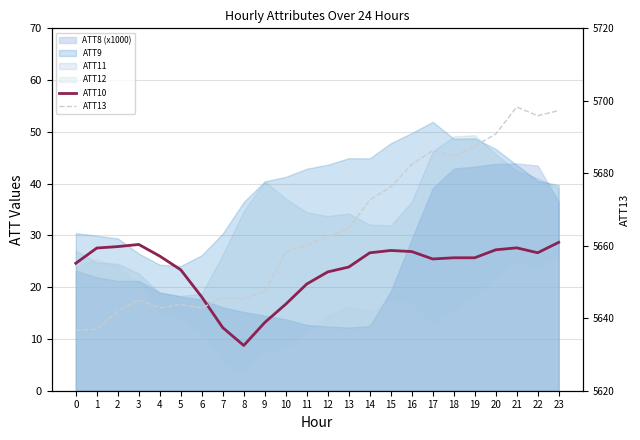

Between 19 and 21, which series saw the biggest shift?

ATT13